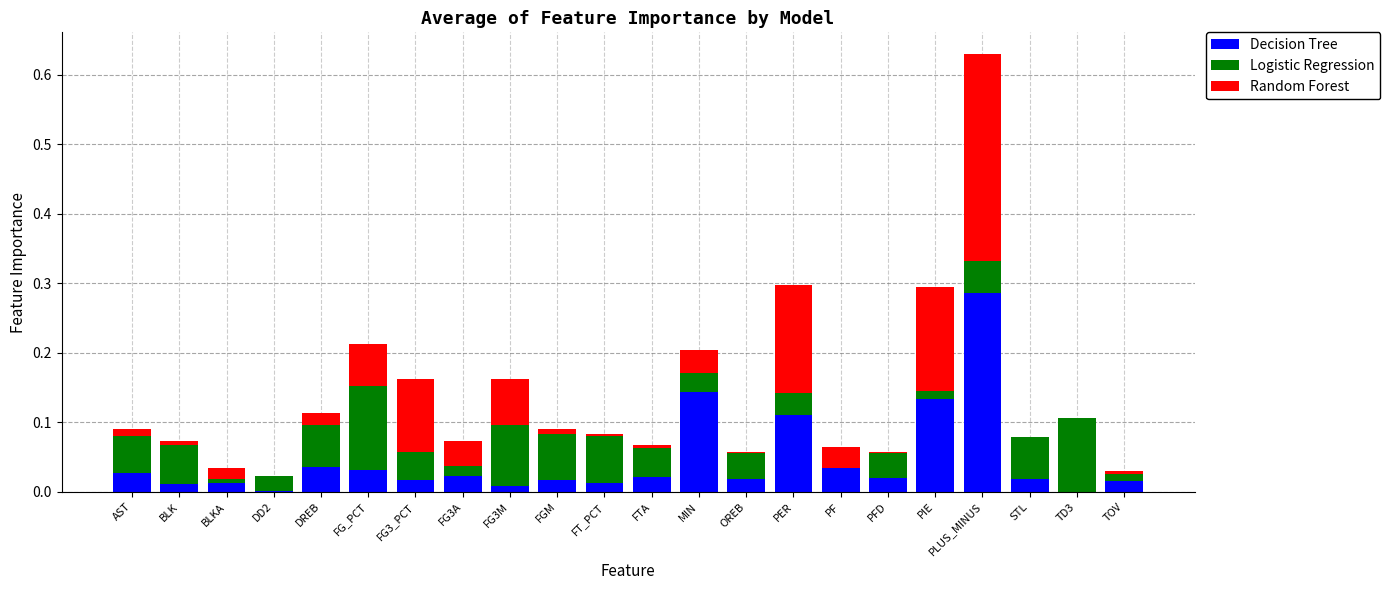

At which category is the sum across all series the highest?

PLUS_MINUS